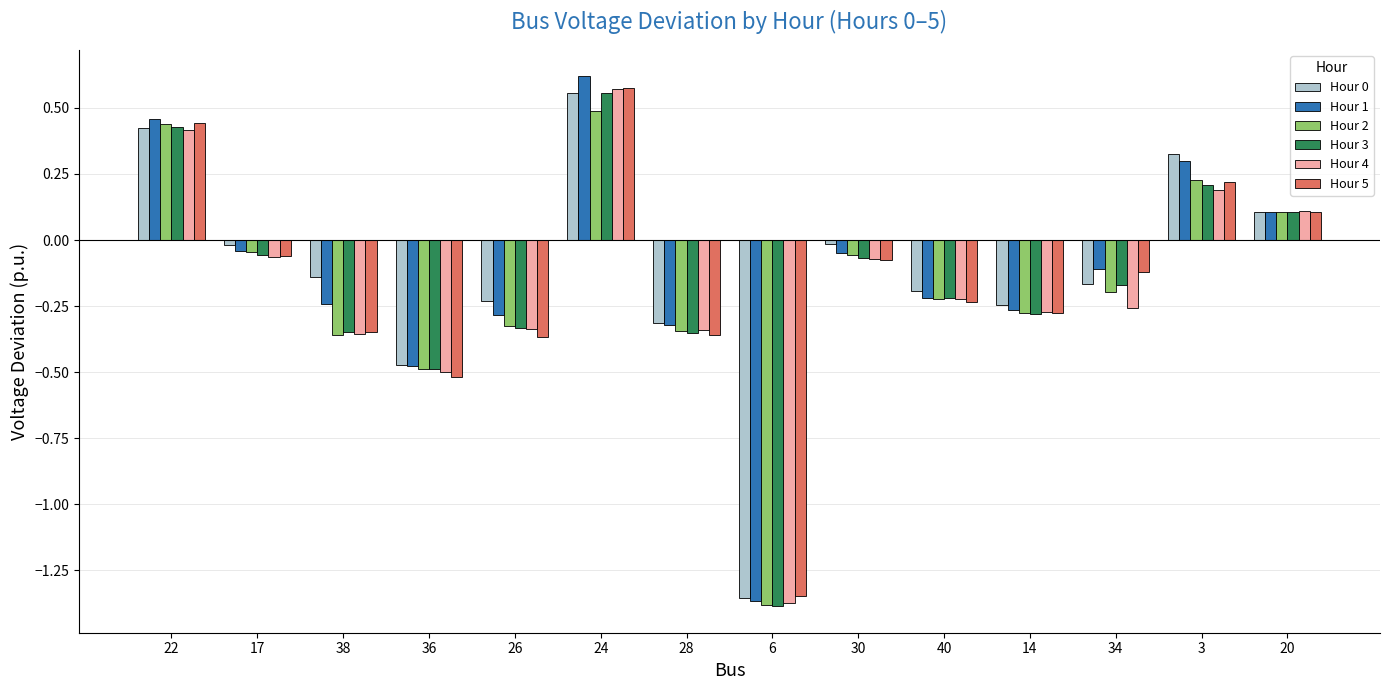

What is the total value across all series at 22?

2.6